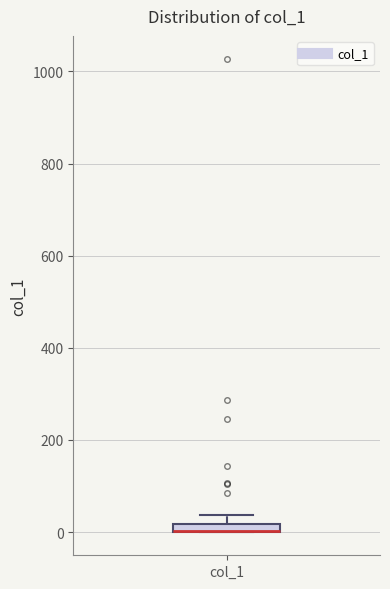

Where is the upper edge of the box for col_1 on the y-axis? The values are not printed on the chart, so give them approximately, as read against the axis.

20